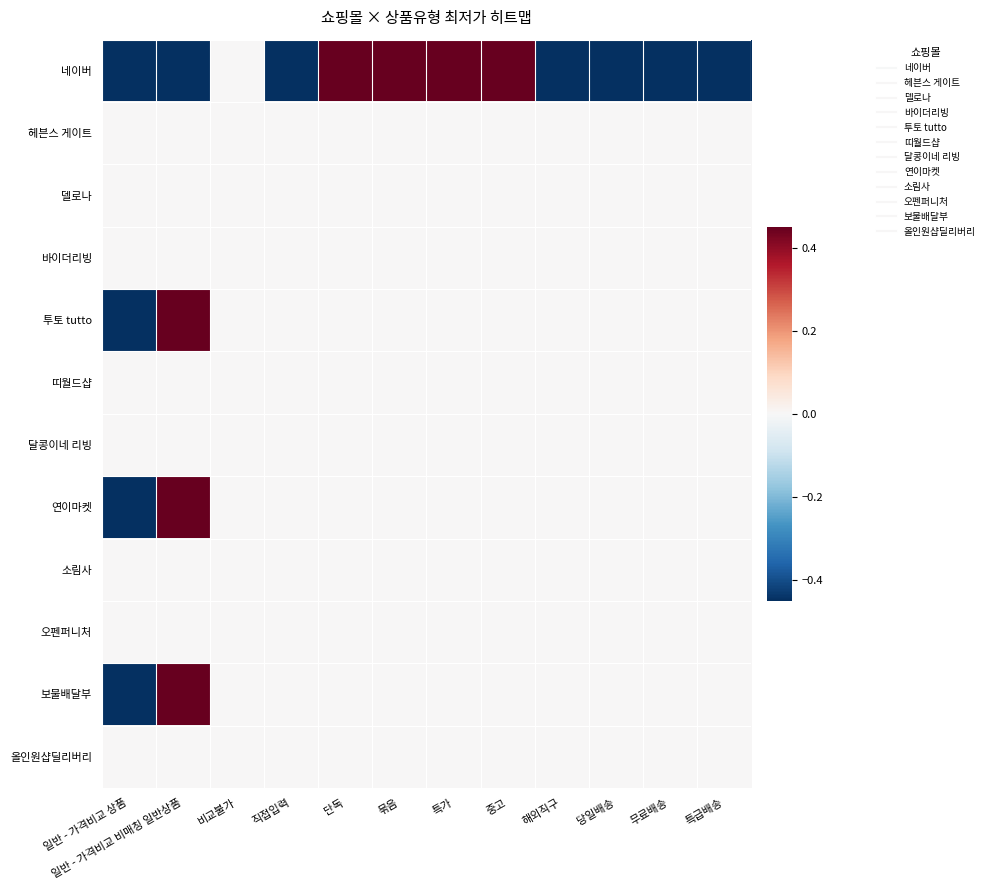

At how many categories does at least one series exceed 1?

3